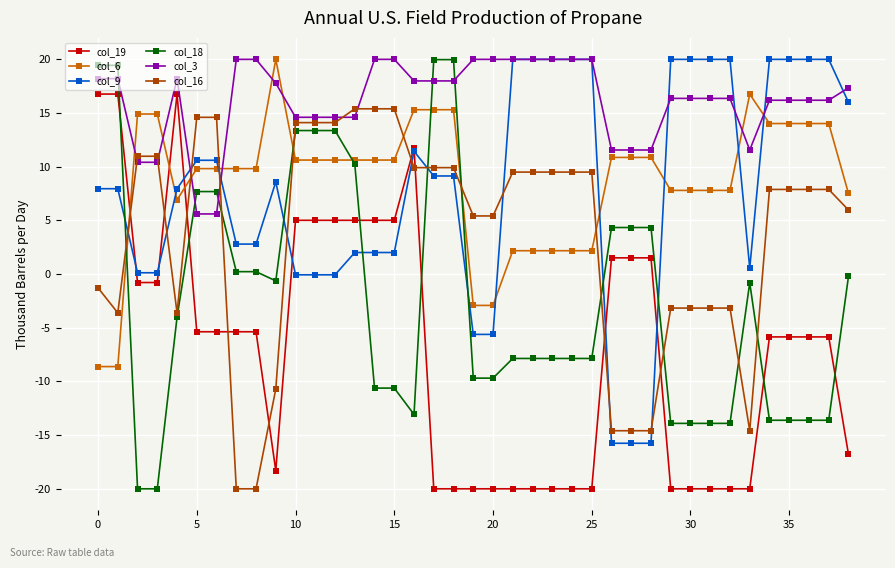

What is the lowest value of the col_16 series?

-20.0